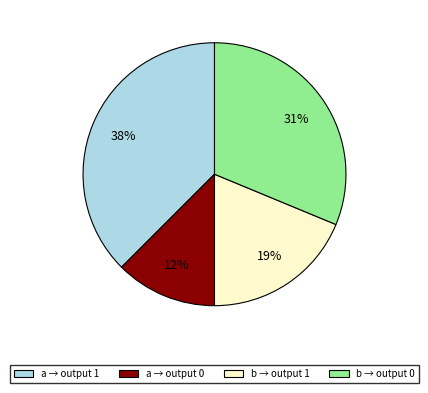

Approximately how many times larger is the value at a → output 0 compared to b → output 0?

0.4